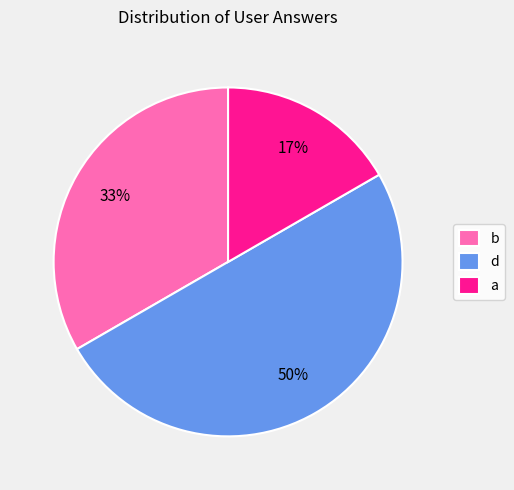

True or false: d accounts for 50% of the total.

True